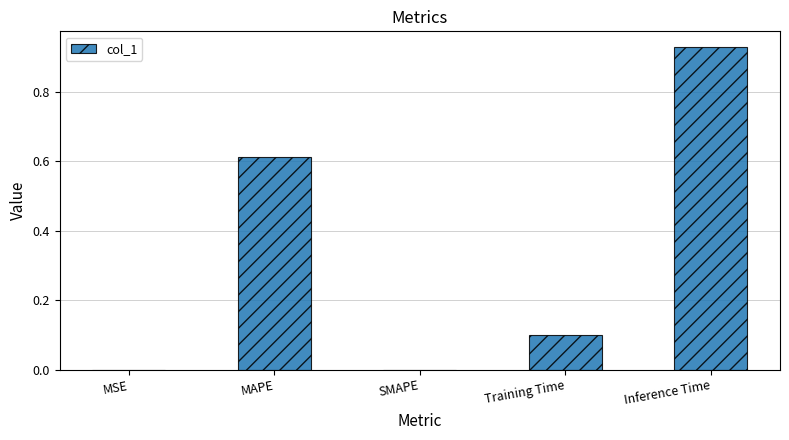

Which has a higher value, Inference Time or SMAPE?

Inference Time